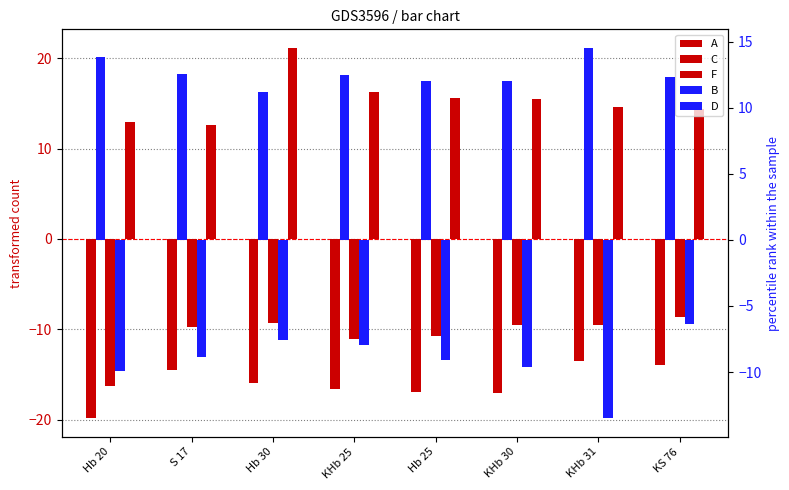

What is the lowest value of the B series?

11.2